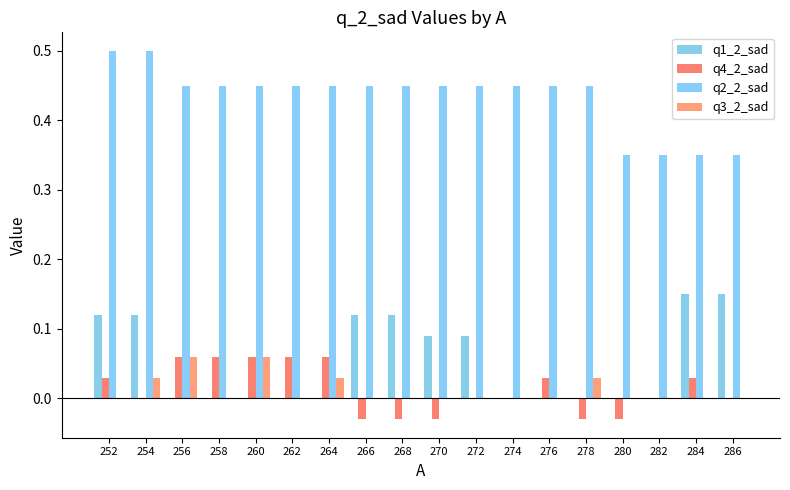

List the labels in order of q1_2_sad value, smallest first.

256, 258, 260, 262, 264, 274, 276, 278, 280, 282, 270, 272, 252, 254, 266, 268, 284, 286